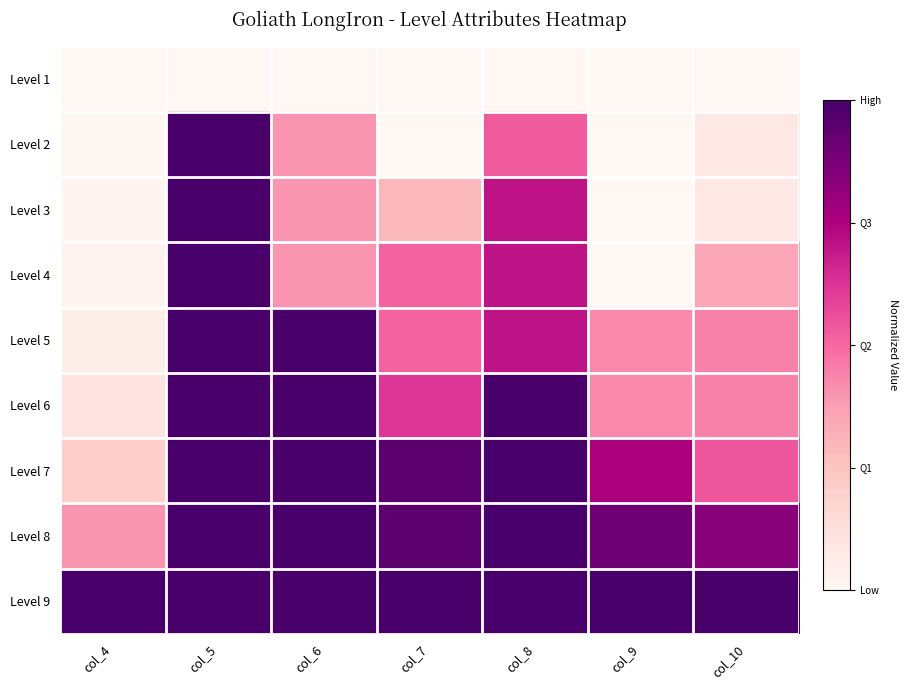

What is the spread (max minus min) of values at col_6?

1.0